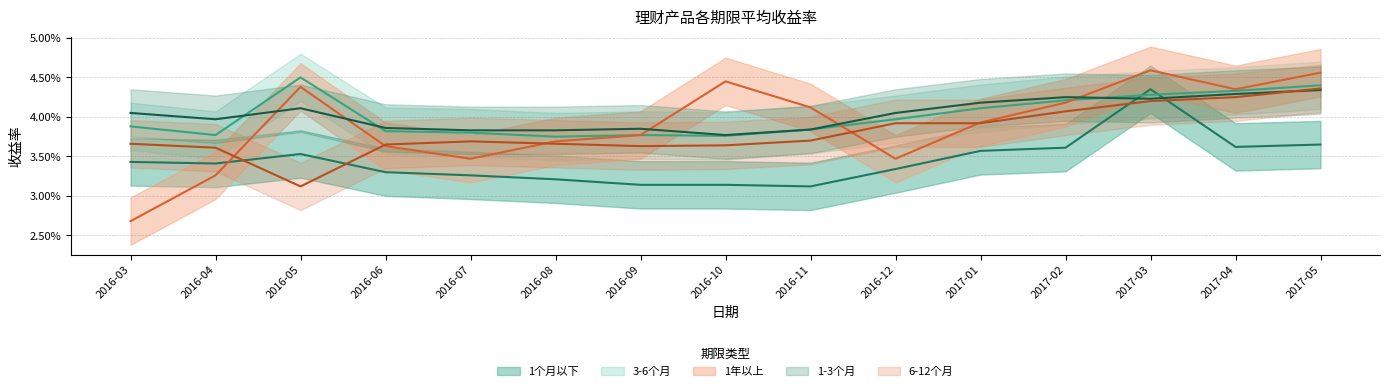

How many times do 1个月以下 and 6-12个月 cross each other?

4